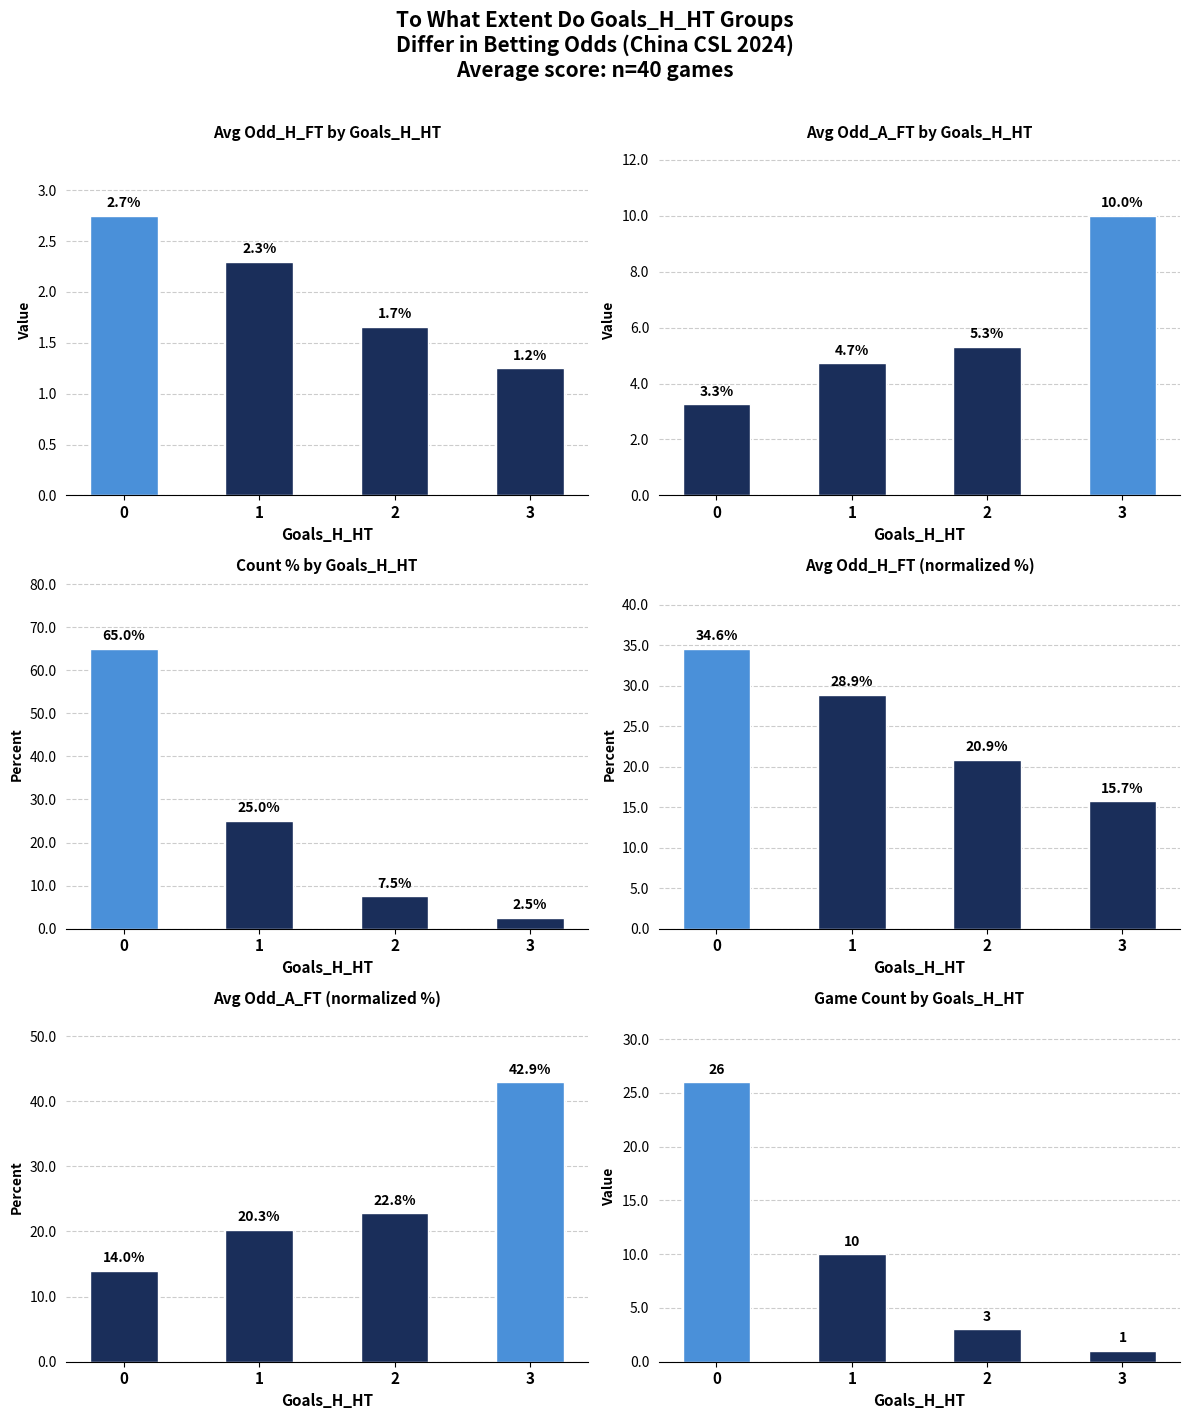

What is the value of the Game Count by Goals_H_HT bar at the 4th from the left?

1.0